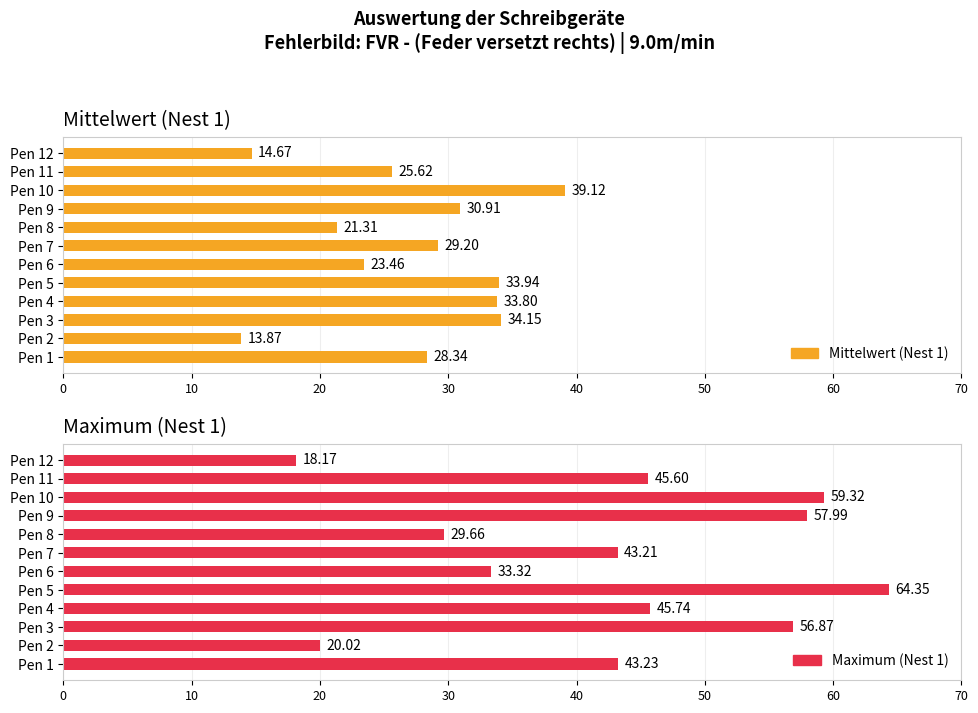

Which series has the largest total across all categories?

Maximum (Nest 1)